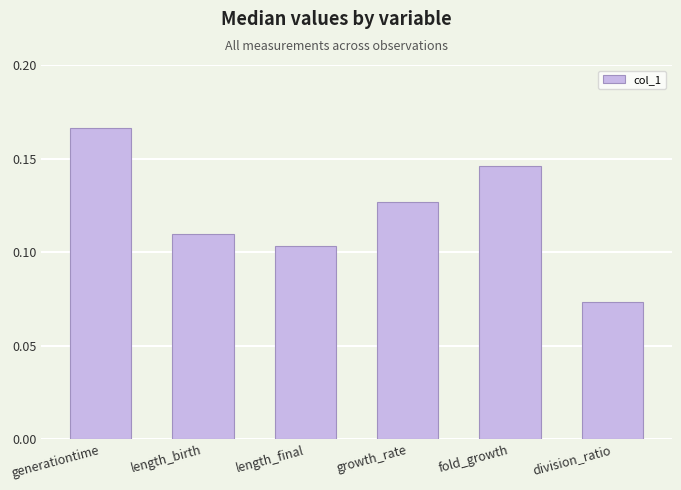

What is the label of the 2nd bar from the left?

length_birth